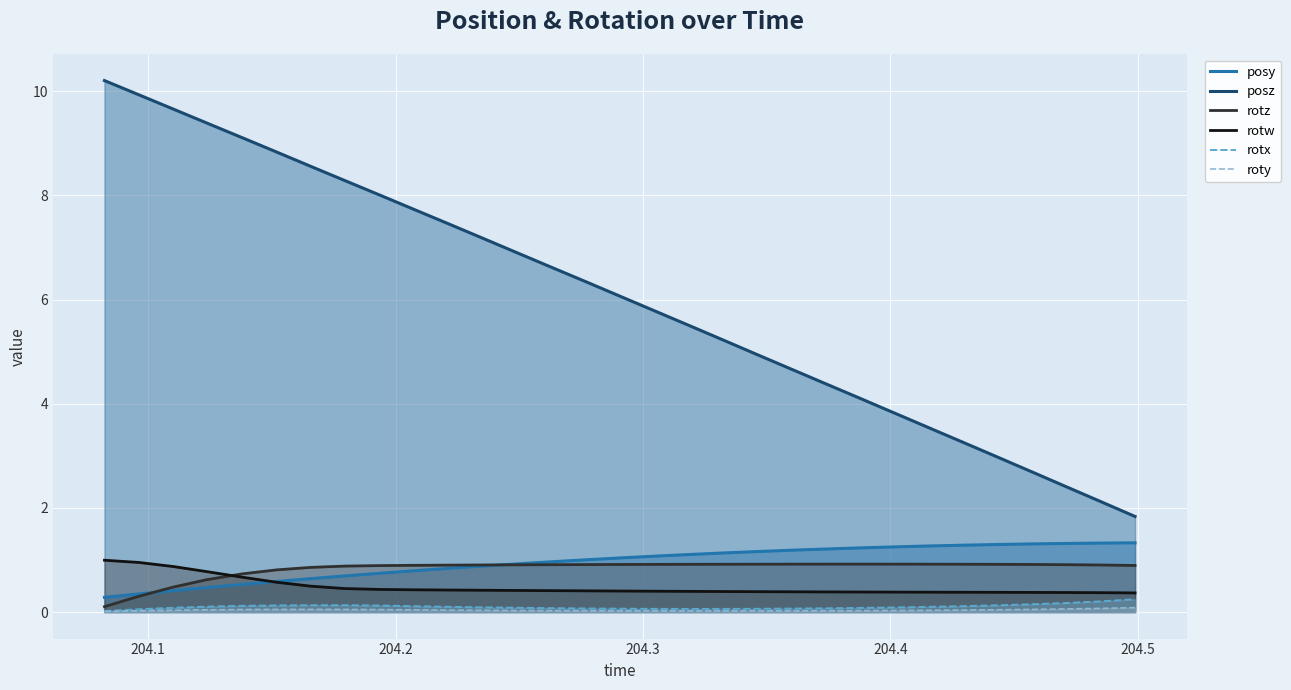

Reading right to left, list all the values displayed in this chart.

posy: 1.3	1.3	1.3	1.3	1.3	1.3	1.3	1.3	1.2	1.2	1.2	1.2	1.1	1.1	1.1	1.0	1.0	1.0	0.9	0.9	0.8	0.8	0.7	0.7	0.6	0.6	0.5	0.5	0.4	0.3	0.3
posz: 1.8	2.1	2.4	2.7	3.0	3.3	3.5	3.8	4.1	4.4	4.7	4.9	5.2	5.5	5.8	6.1	6.3	6.6	6.9	7.2	7.5	7.7	8.0	8.3	8.6	8.8	9.1	9.4	9.7	9.9	10.2
rotz: 0.9	0.9	0.9	0.9	0.9	0.9	0.9	0.9	0.9	0.9	0.9	0.9	0.9	0.9	0.9	0.9	0.9	0.9	0.9	0.9	0.9	0.9	0.9	0.9	0.9	0.8	0.7	0.6	0.5	0.3	0.1
rotw: 0.4	0.4	0.4	0.4	0.4	0.4	0.4	0.4	0.4	0.4	0.4	0.4	0.4	0.4	0.4	0.4	0.4	0.4	0.4	0.4	0.4	0.4	0.4	0.5	0.5	0.6	0.7	0.8	0.9	1.0	1.0
rotx: 0.2	0.2	0.2	0.1	0.1	0.1	0.1	0.1	0.1	0.1	0.1	0.1	0.1	0.1	0.1	0.1	0.1	0.1	0.1	0.1	0.1	0.1	0.1	0.1	0.1	0.1	0.1	0.1	0.1	0.1	0.0
roty: 0.1	0.1	0.1	0.1	0.0	0.0	0.0	0.0	0.0	0.0	0.0	0.0	0.0	0.0	0.0	0.0	0.0	0.0	0.0	0.0	0.0	0.0	0.0	0.0	0.1	0.0	0.0	0.0	0.0	0.0	0.0